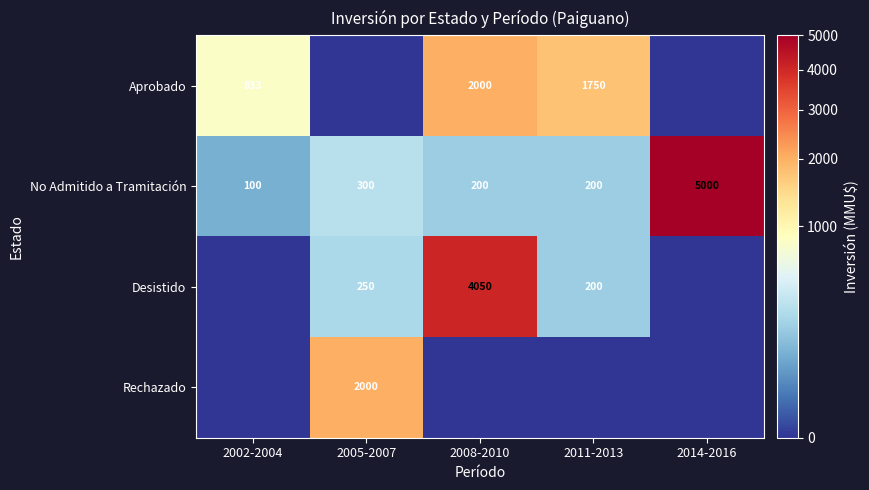

What is the spread (max minus min) of values at 2014-2016?

5000